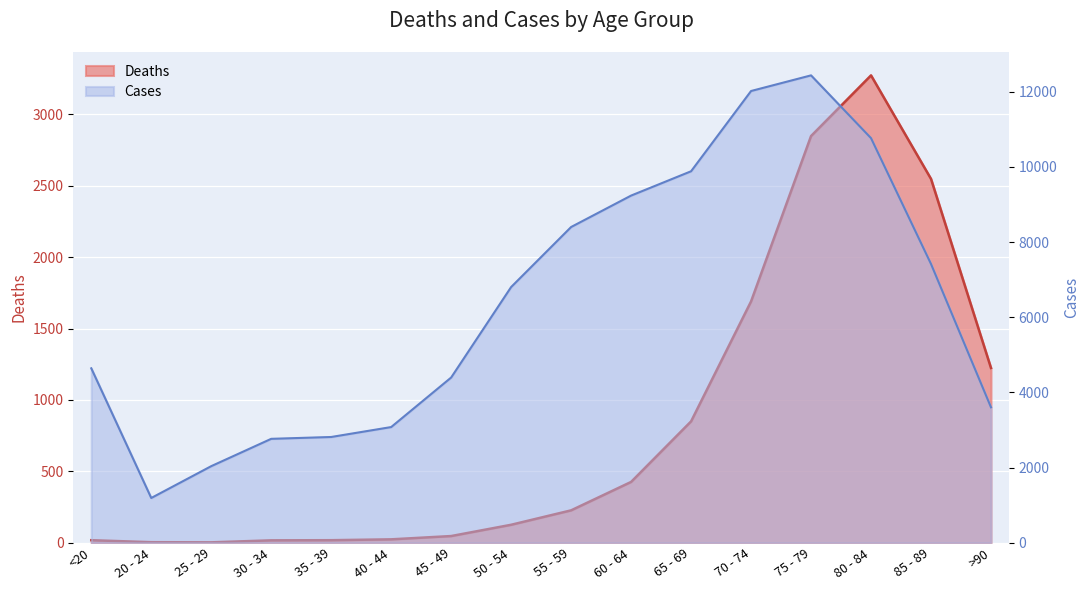

Reading right to left, list all the values displayed in this chart.

Deaths: 1224	2548	3273	2848	1690	850	426	227	126	47	24	18	17	3	4	18
Cases: 3604	7417	10764	12434	12018	9883	9236	8400	6803	4396	3078	2814	2765	2038	1191	4641